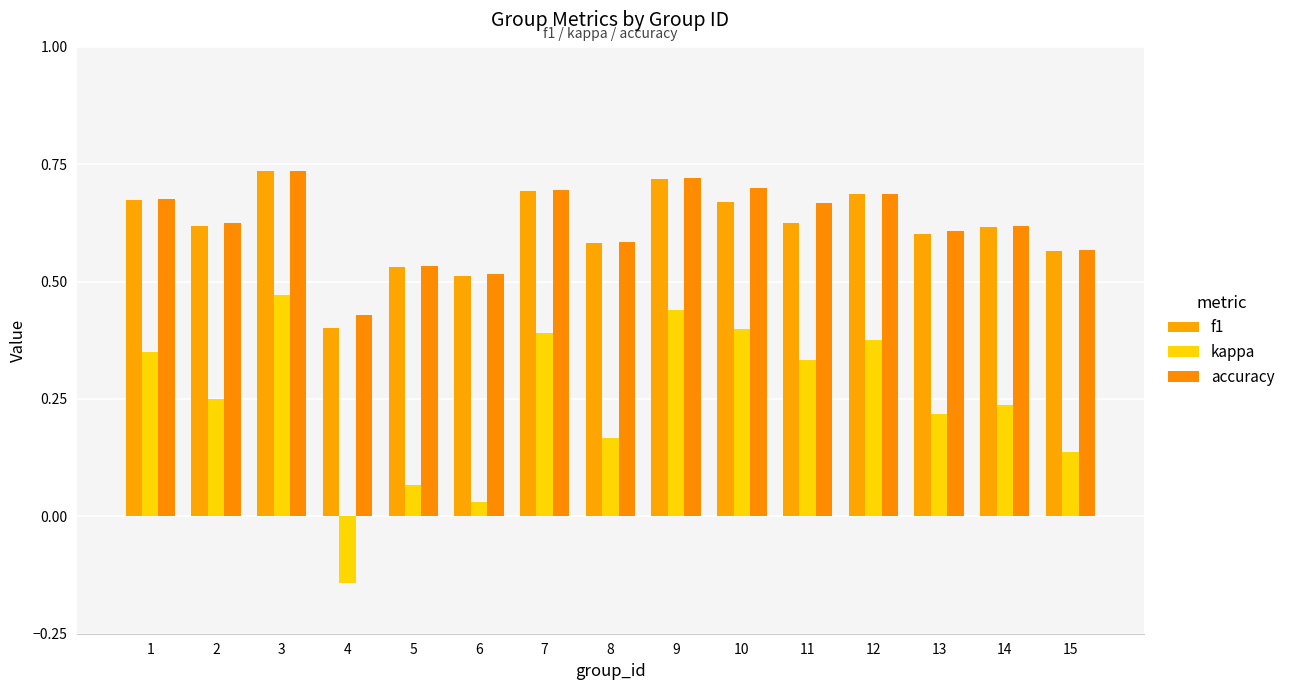

At which category is the sum across all series the highest?

3